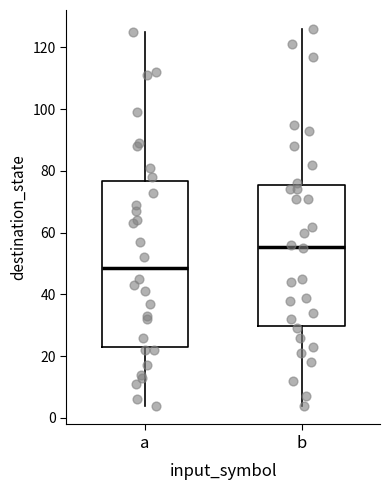

Where does the upper whisker of the box for a end on the y-axis? The values are not printed on the chart, so give them approximately, as read against the axis.

126